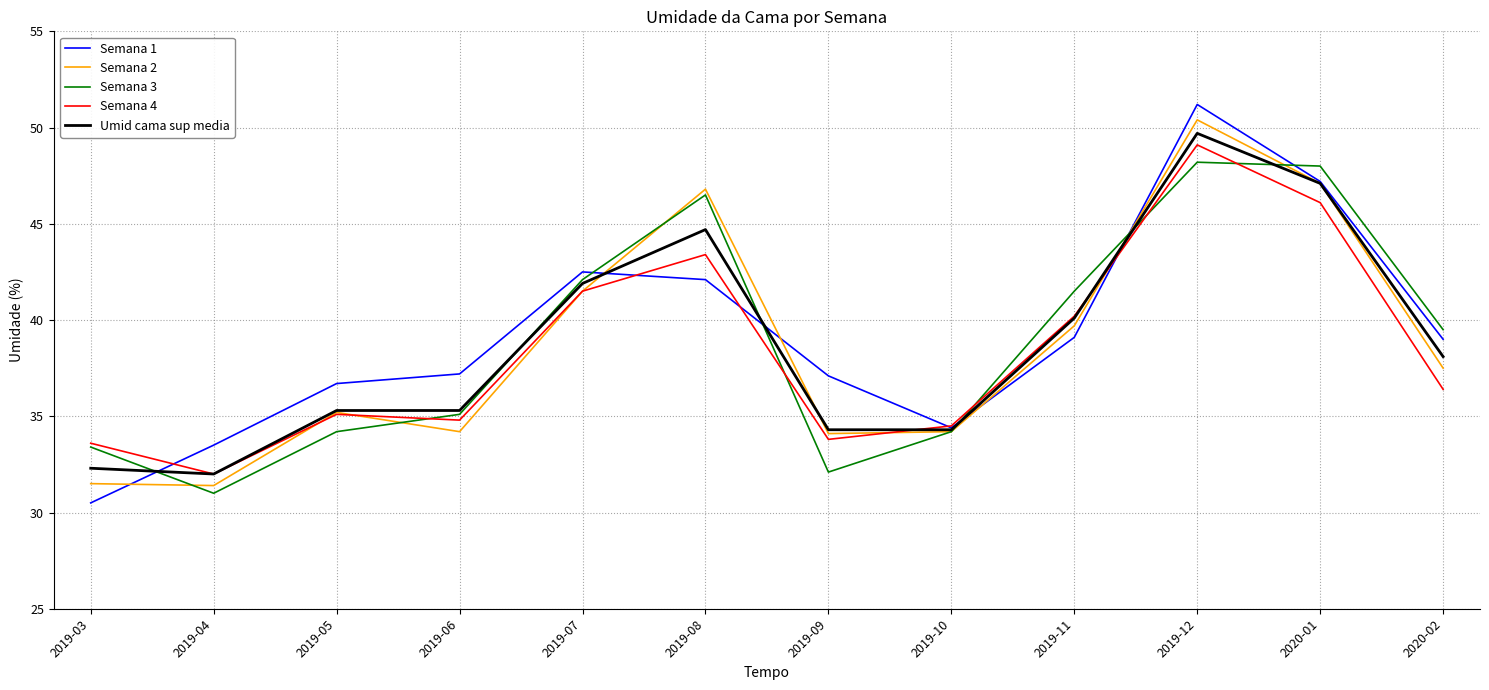

After their last crossing, which series has the higher values: Semana 4 or Semana 1?

Semana 1